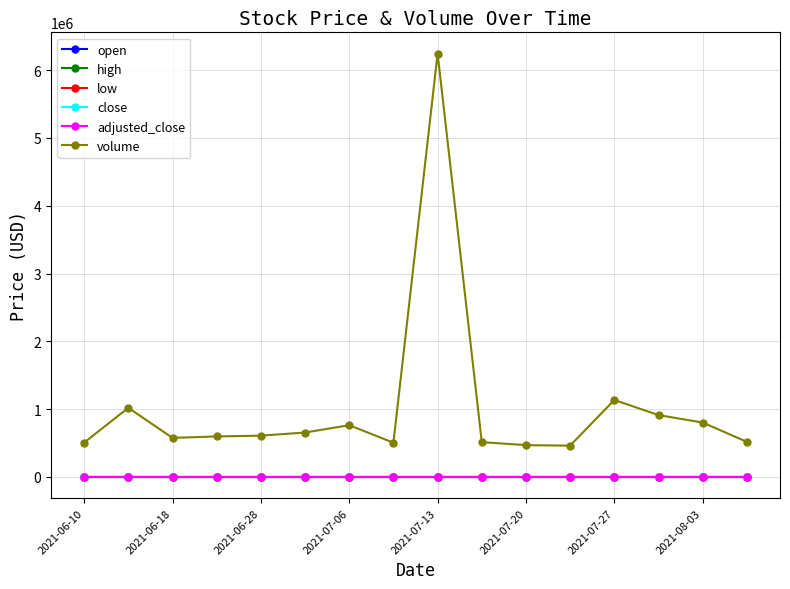

True or false: high and volume cross at least once.

False